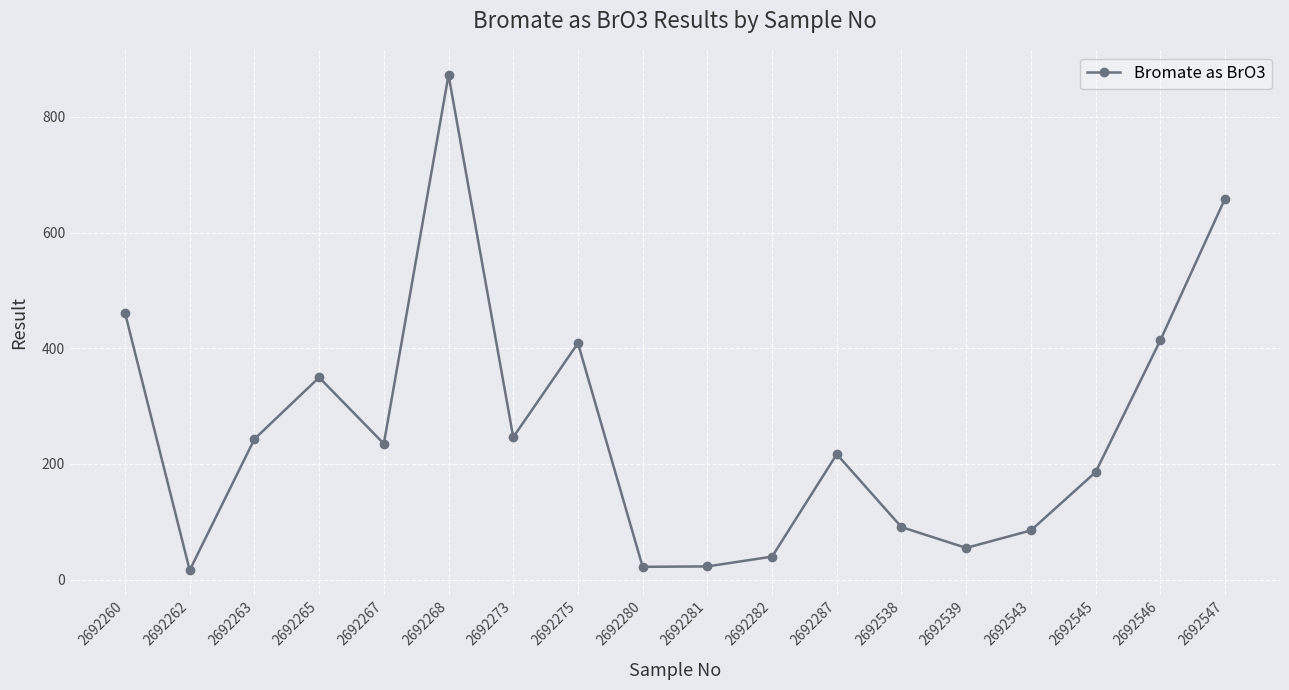

How many points are higher than both their immediate neighbors (excluding endpoints)?

4